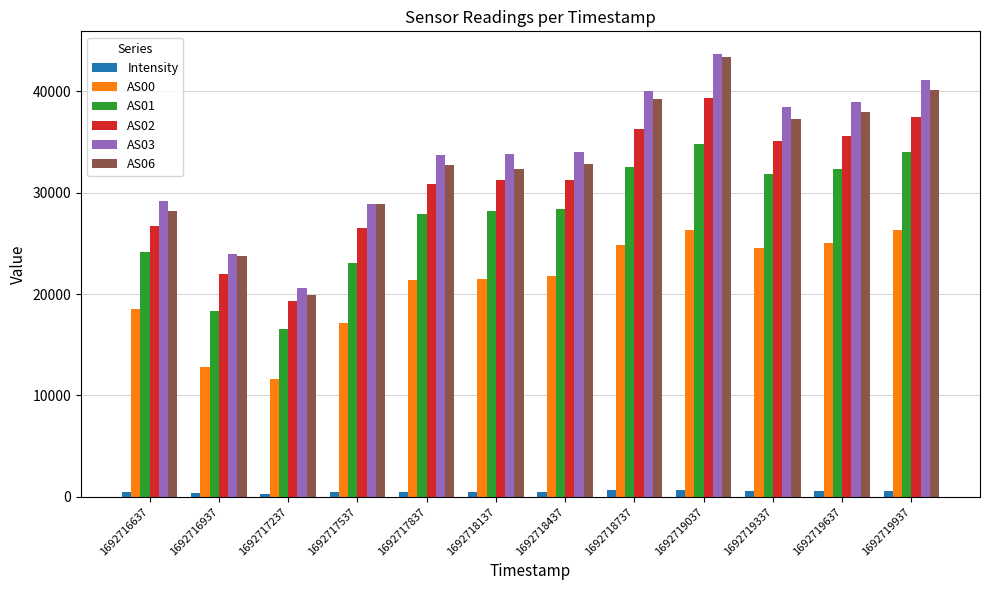

The AS03 series shows 38961.0 at 1692719637. True or false?

True